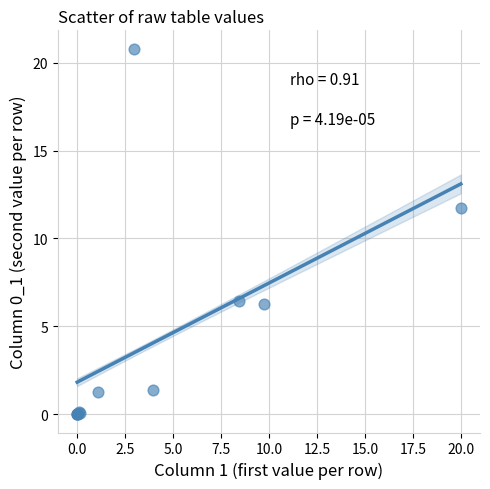

What Y value in the scatter plot is closest to 10?

11.7